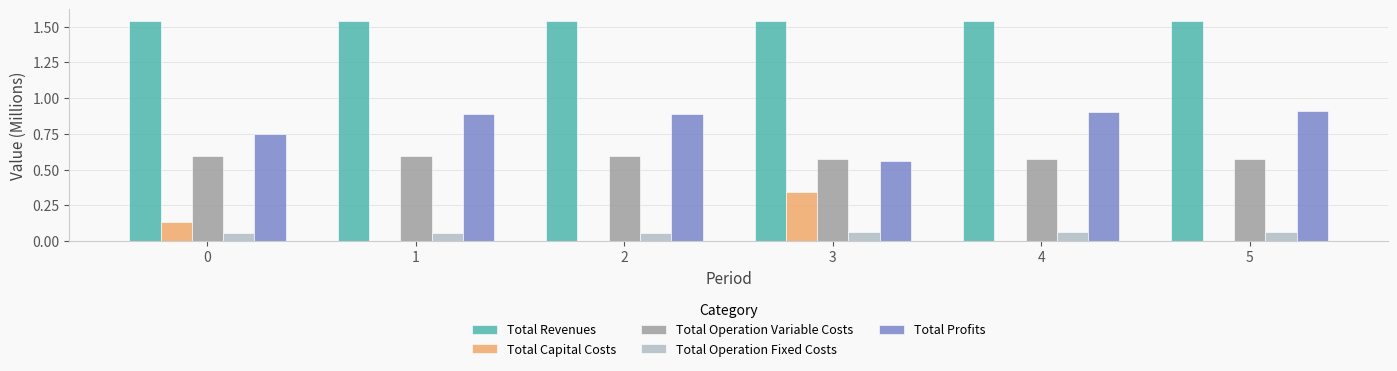

The value of Total Operation Variable Costs at 4 is 0.3. True or false?

False